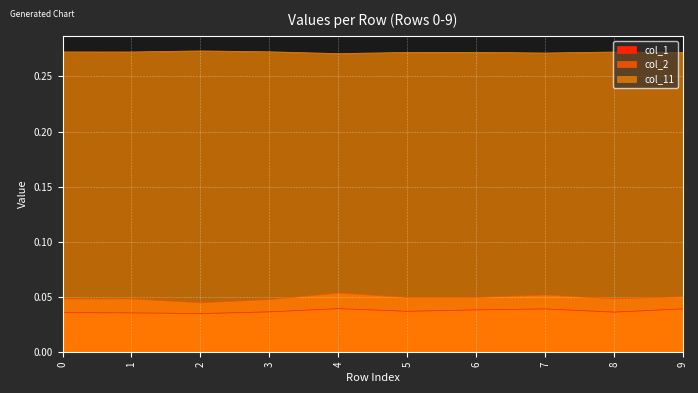

Reading left to right, extract all data points from this chart.

col_1: 0.0	0.0	0.0	0.0	0.0	0.0	0.0	0.0	0.0	0.0
col_2: 0.0	0.0	0.0	0.0	0.1	0.0	0.0	0.1	0.0	0.1
col_11: 0.3	0.3	0.3	0.3	0.3	0.3	0.3	0.3	0.3	0.3